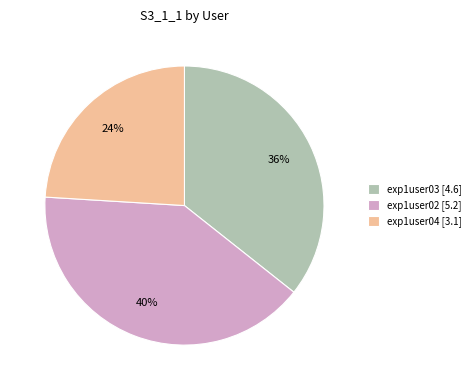

Is exp1user04 [3.1] the majority of the pie?

No